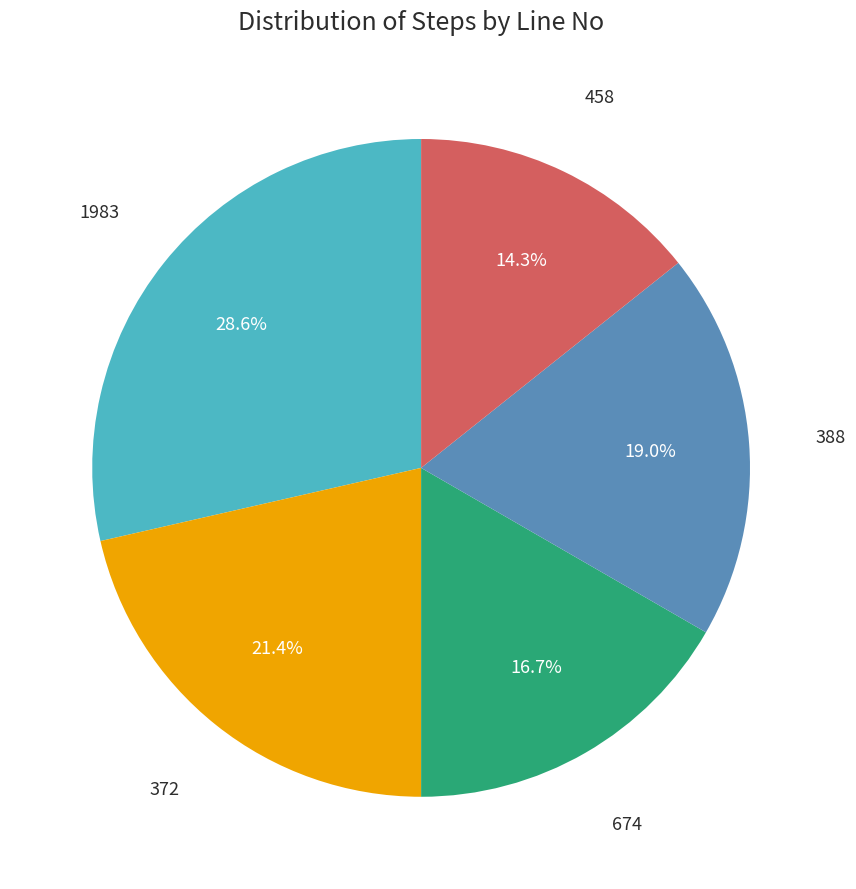

How many slices are in this pie chart?

5